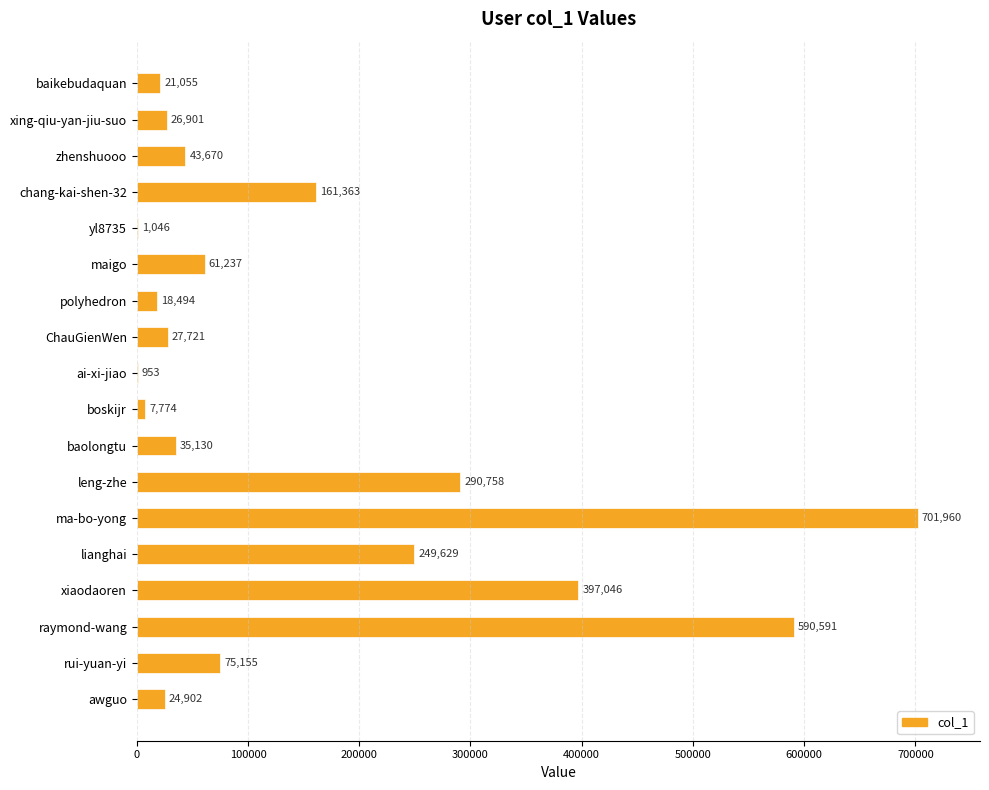

Count the number of categories in the chart.

18